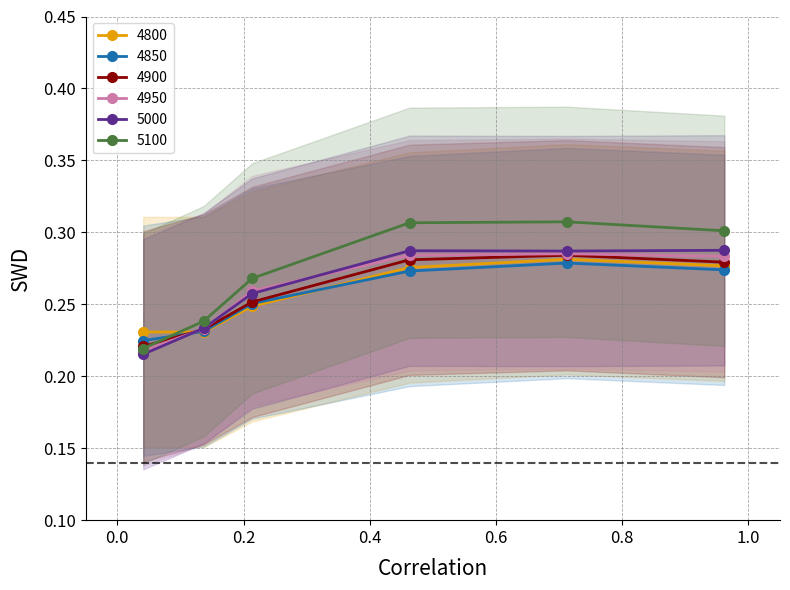

Between which two adjacent categories do 4850 and 4800 first intersect?

0.0410958904109589 and 0.136986301369863